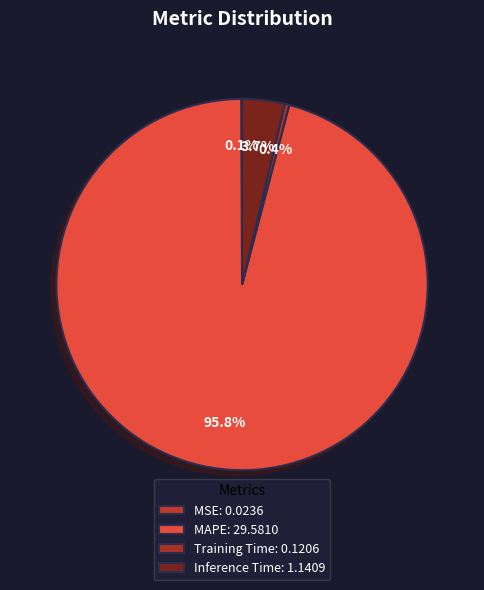

Does any single category account for the majority?

Yes